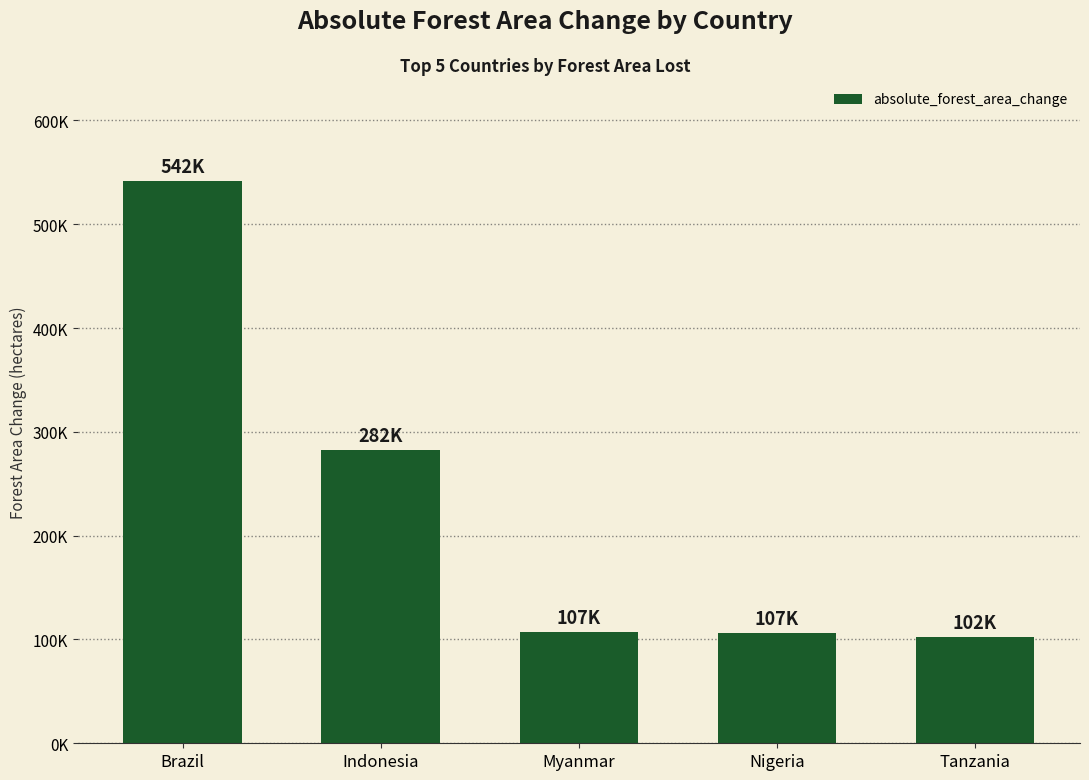

Does the chart contain any negative values?

No